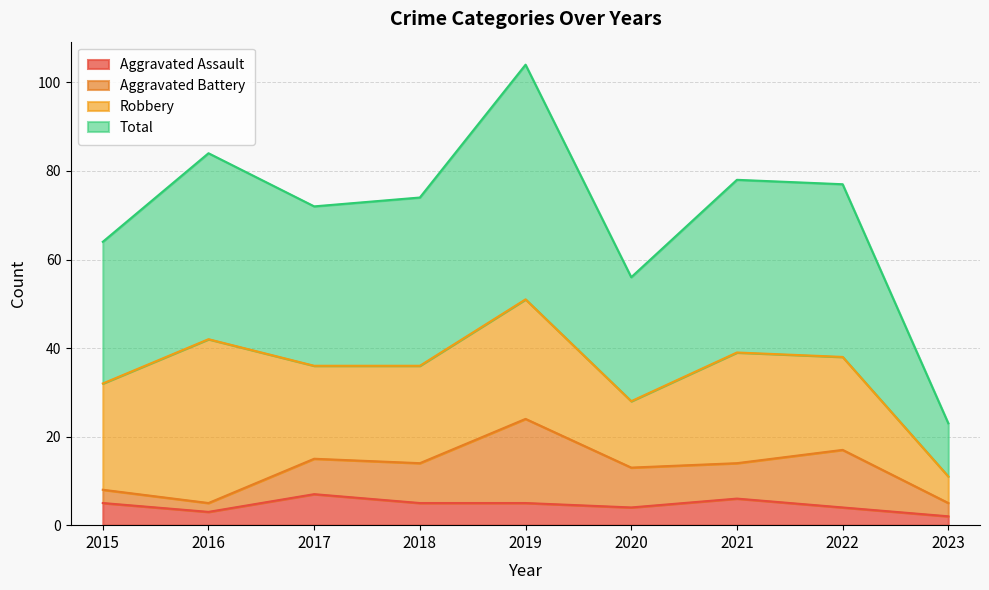

True or false: Aggravated Assault has a value of 5 at 2015.

True